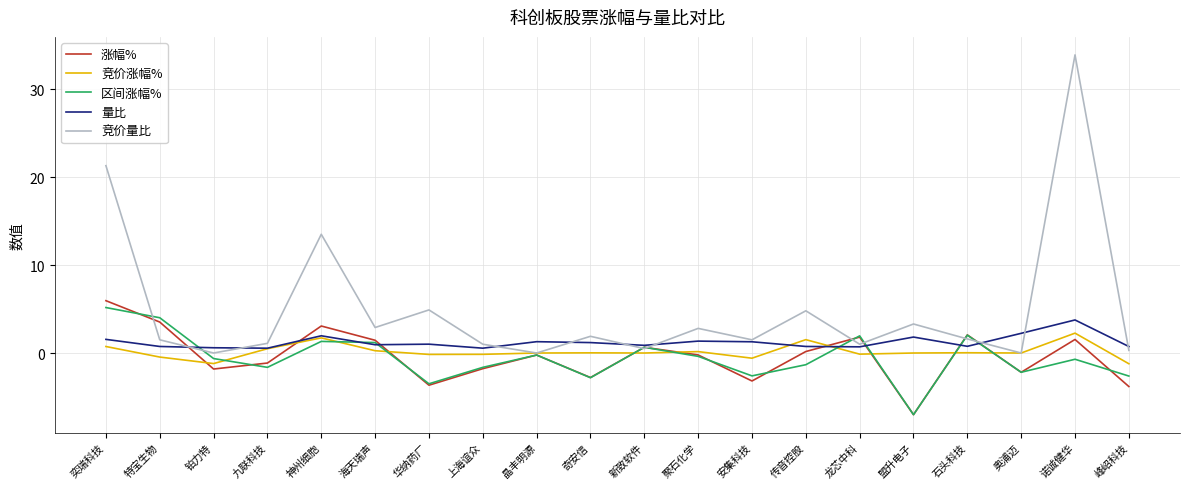

The value of 竞价涨幅% at 龙芯中科 is -0.1. True or false?

True